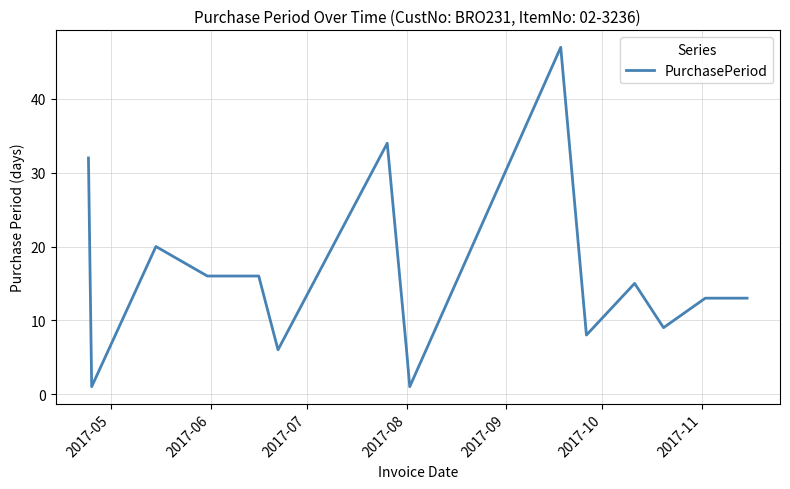

What is the difference between the maximum and minimum values?

46